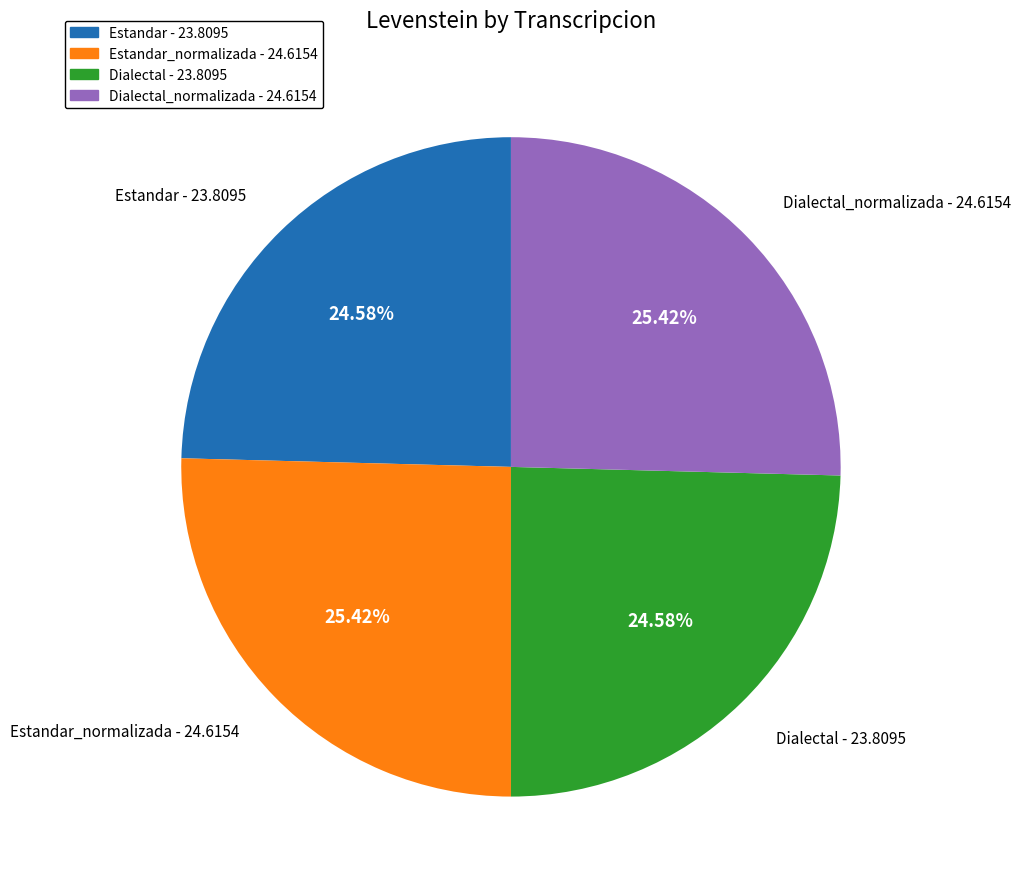

Does any single category account for the majority?

No